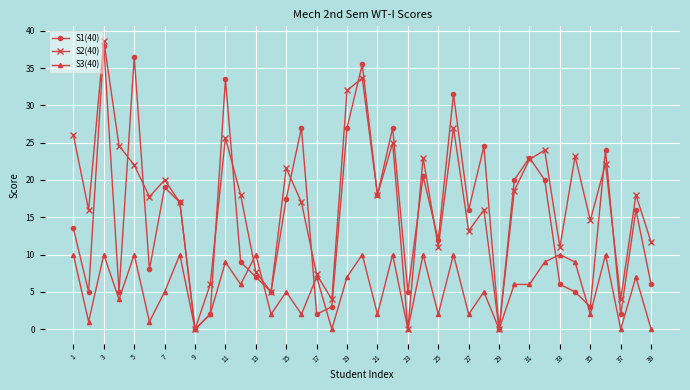

Which series has the largest range (max minus min)?

S2(40)